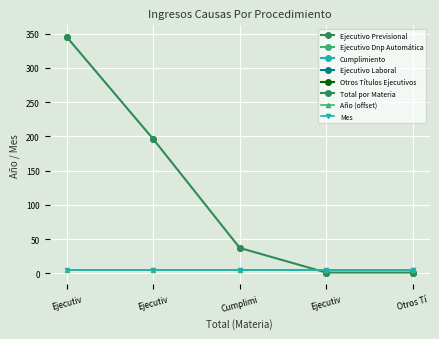

Which series has the largest range (max minus min)?

Total por Materia